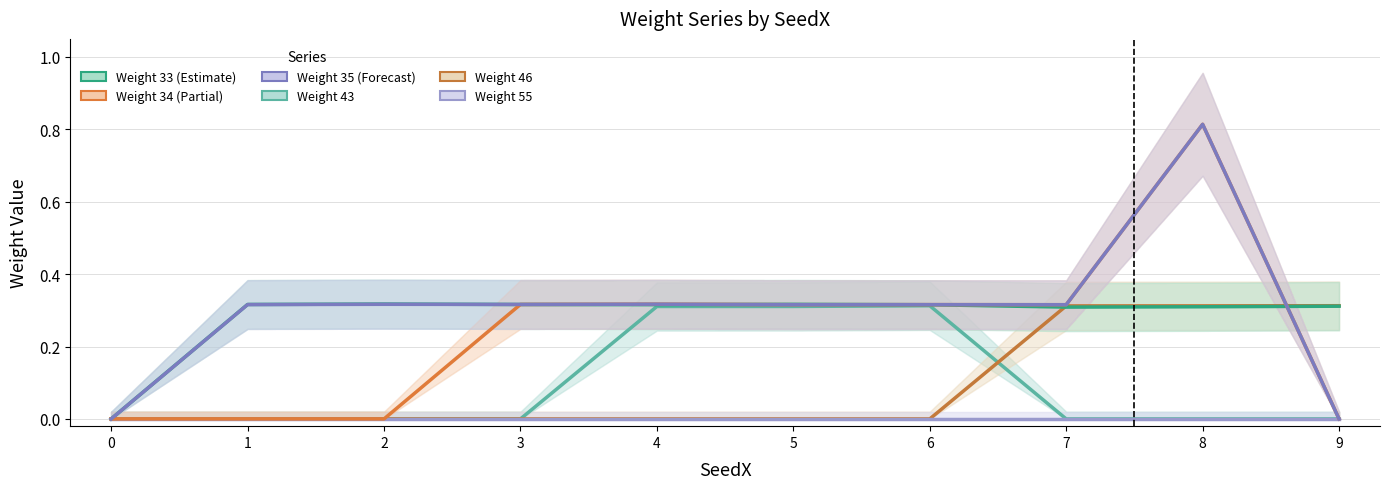

At which category does Weight 43 reach its first local peak?

6